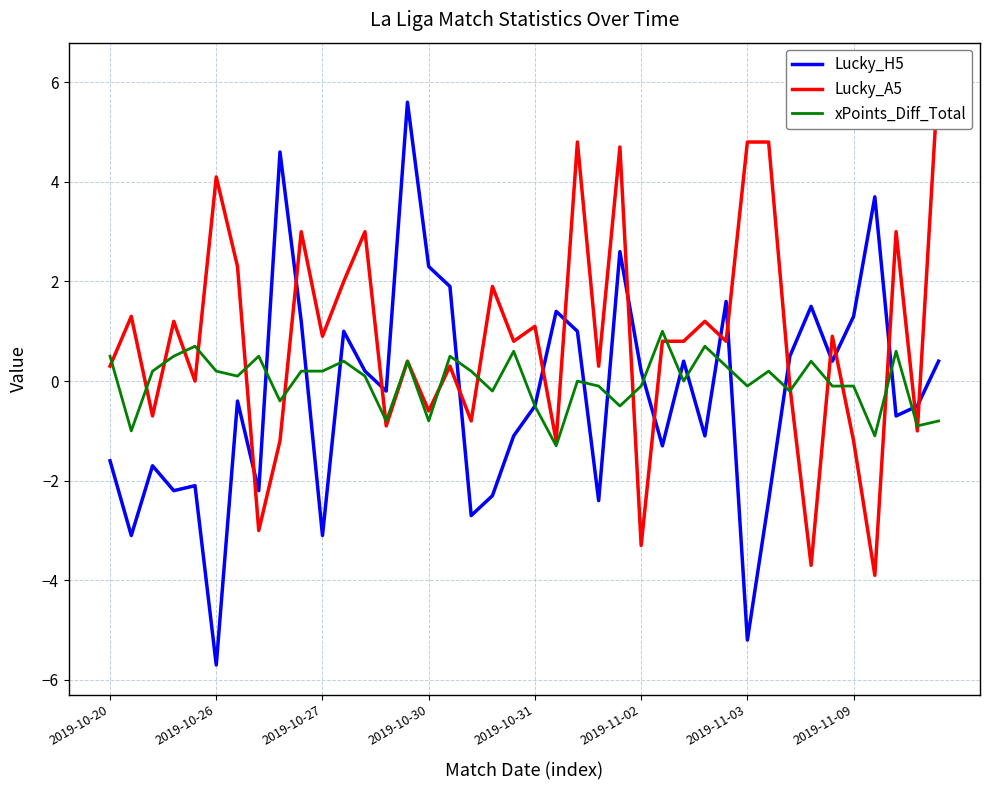

Which series ends up on top after the final intersection of Lucky_H5 and Lucky_A5?

Lucky_A5